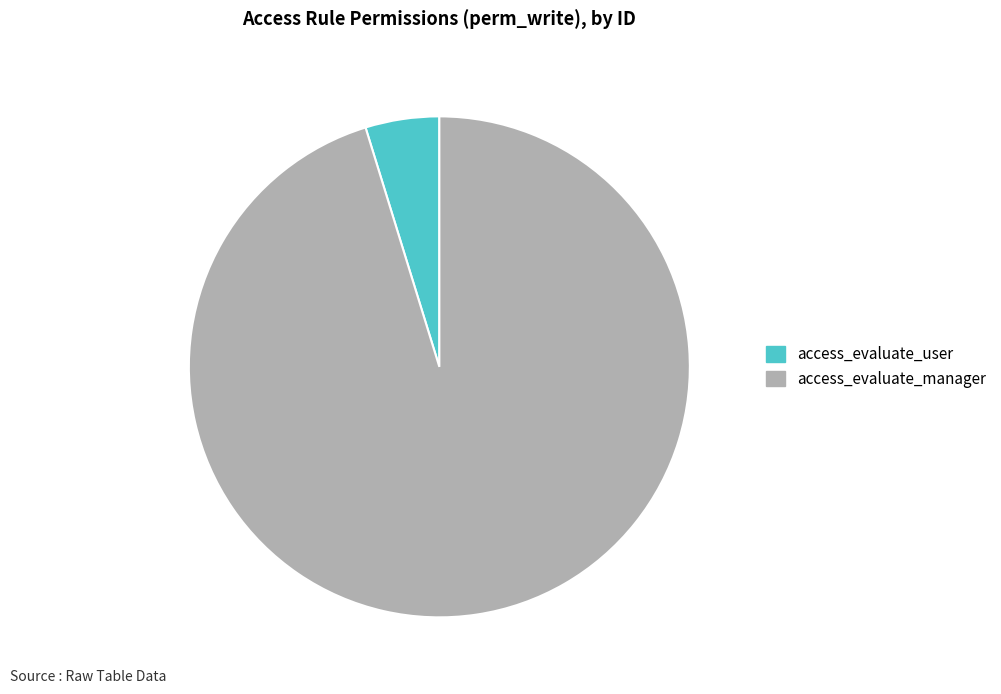

Which slice represents more than half of the pie?

access_evaluate_manager